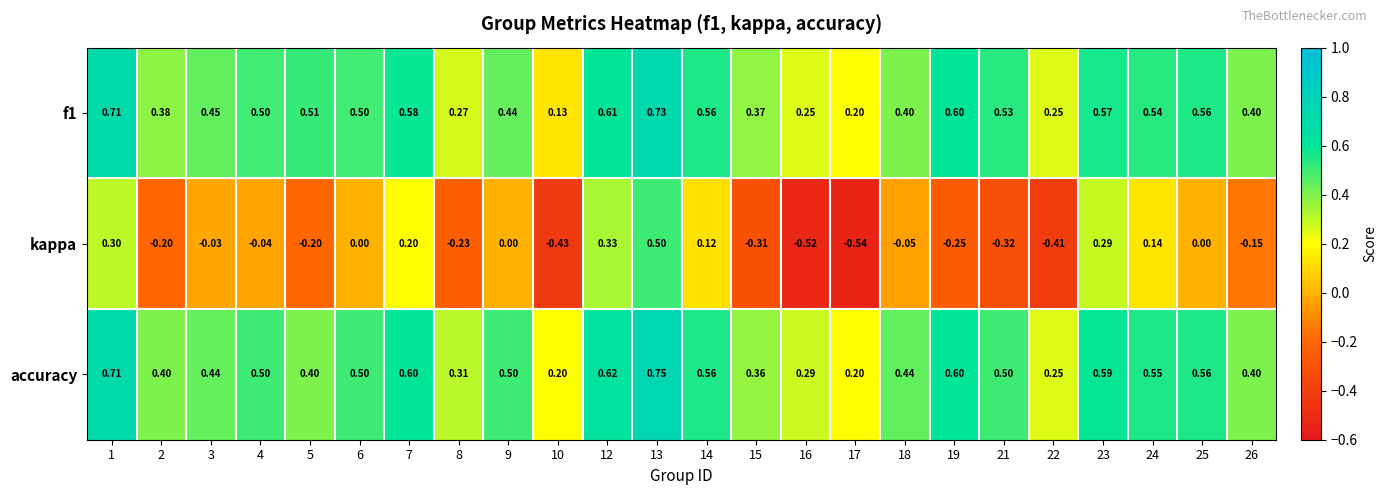

Between 4 and 7, which series saw the biggest shift?

kappa